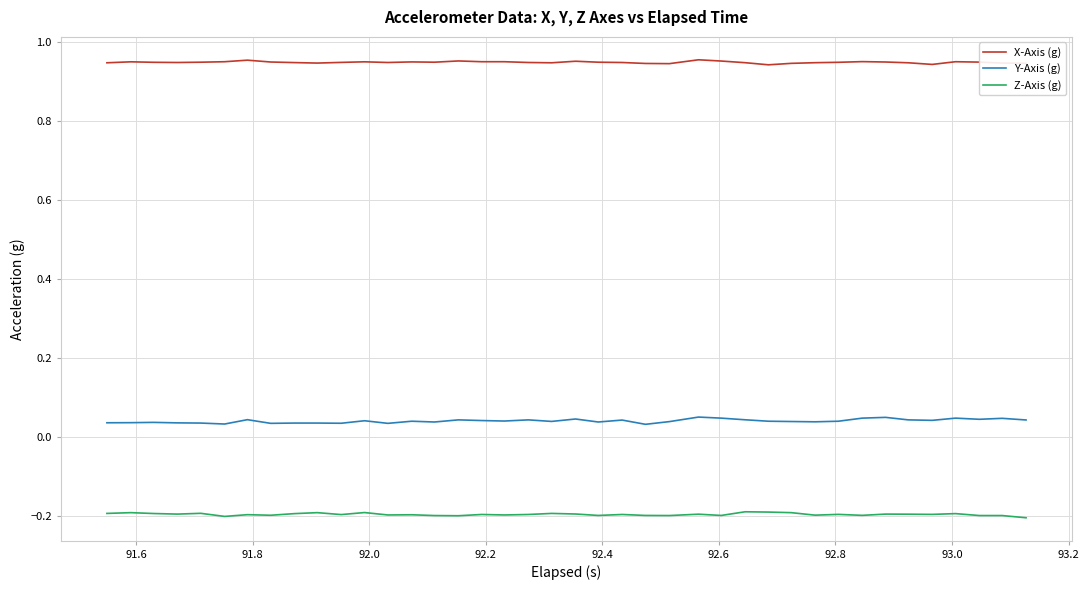

True or false: Z-Axis (g) has more than 0 points higher than both neighbors.

True